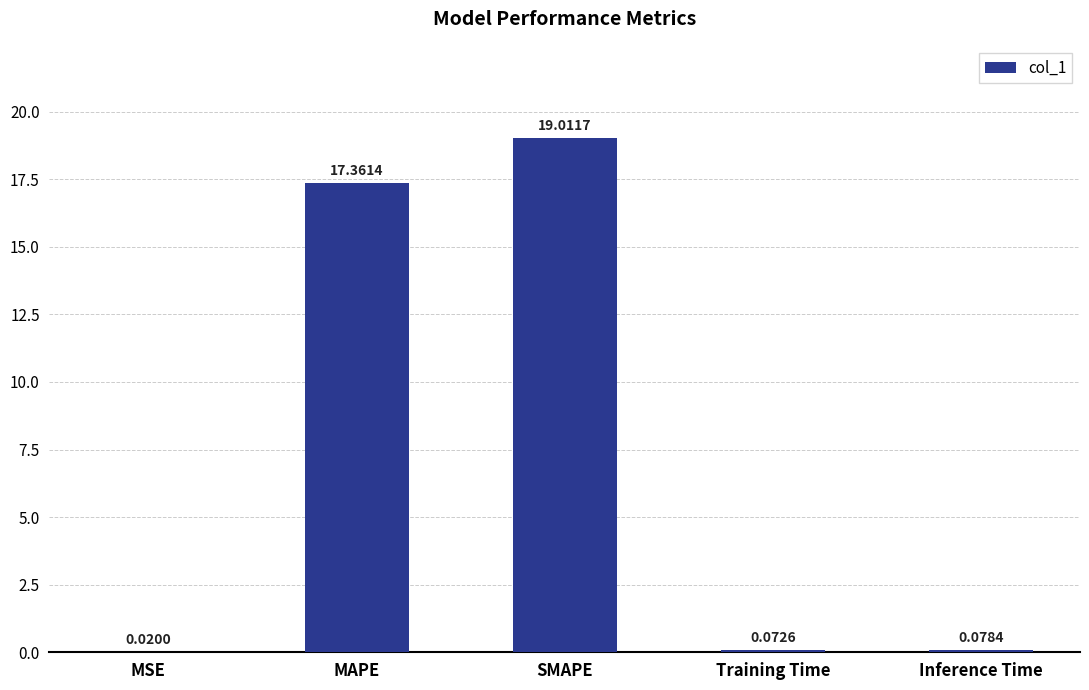

What is the difference between the values at SMAPE and Inference Time?

18.9